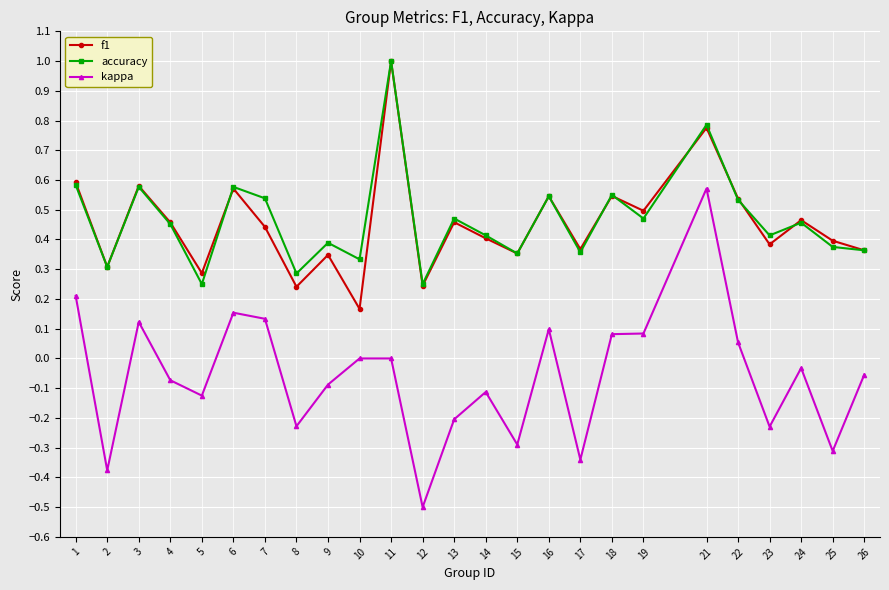

Is the value of f1 at 8 greater than the value of kappa at 24?

Yes